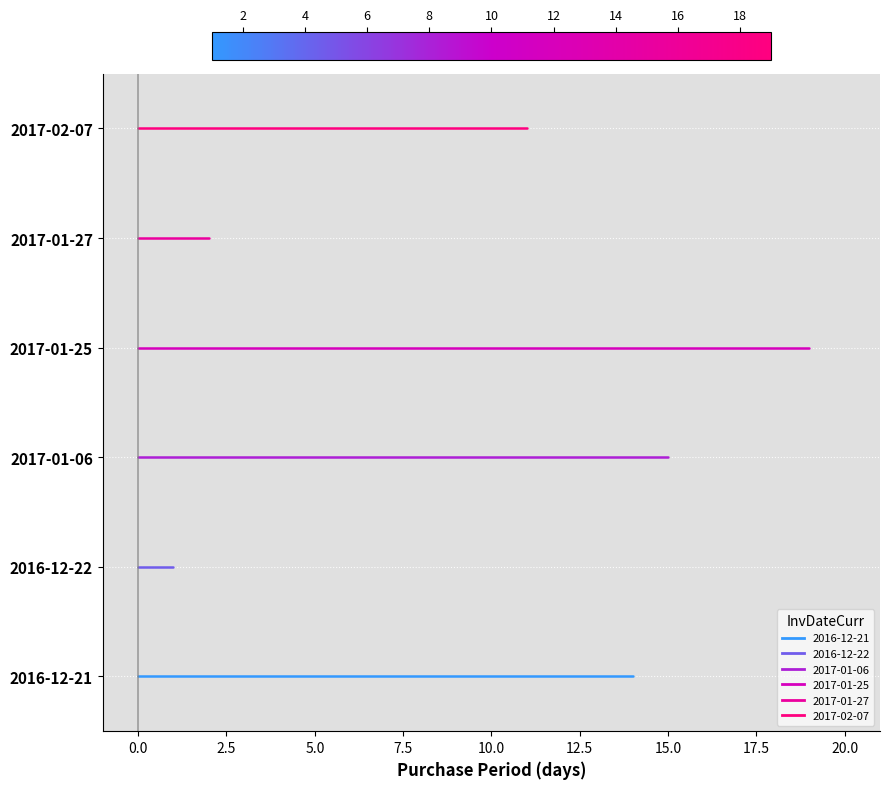

What is the sum of the PurchasePeriod_2016-12-22 values at −2.5 and 0.0?

2